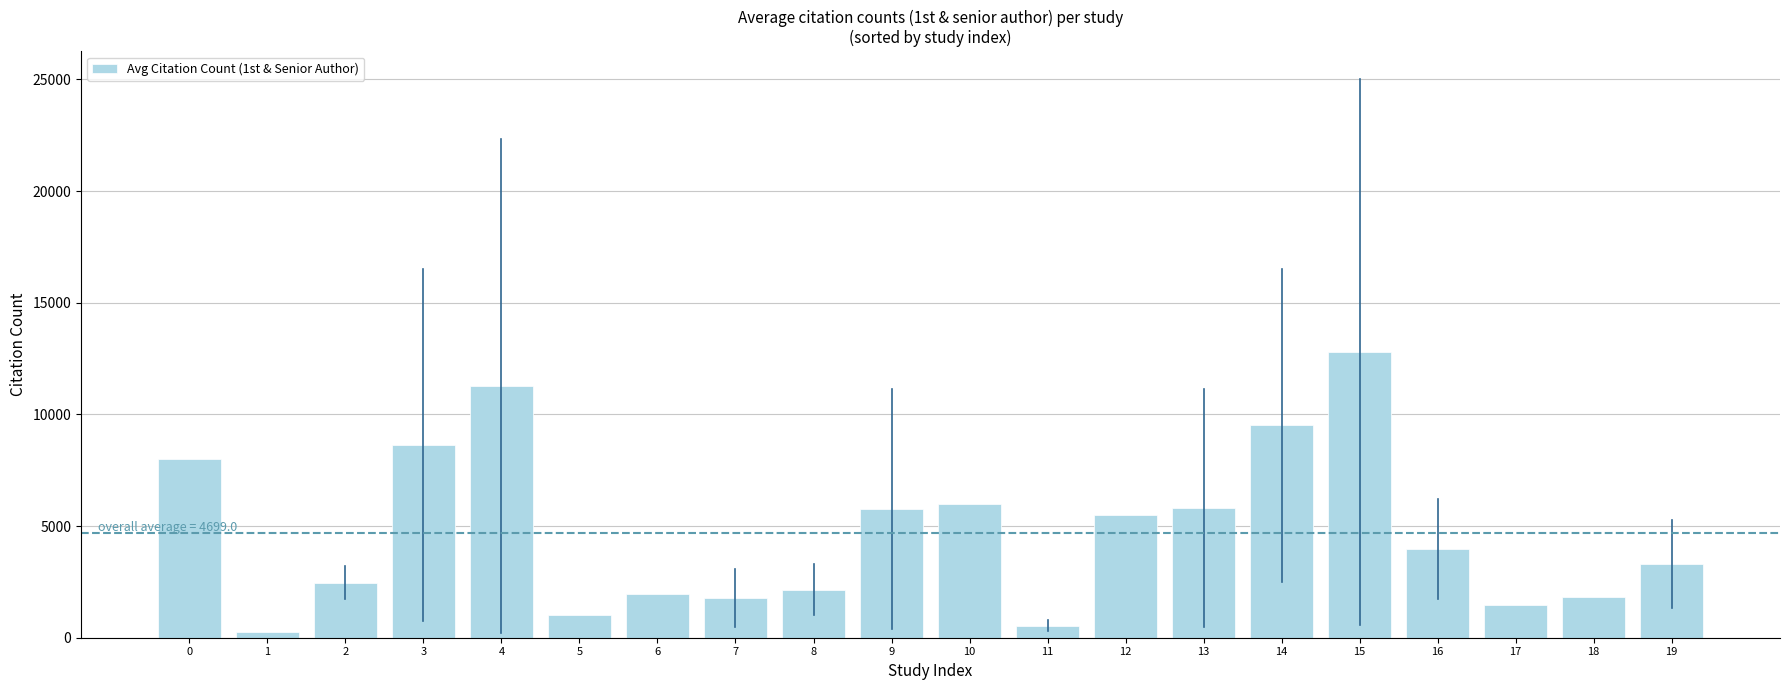

What is the sum of all values?

93979.5